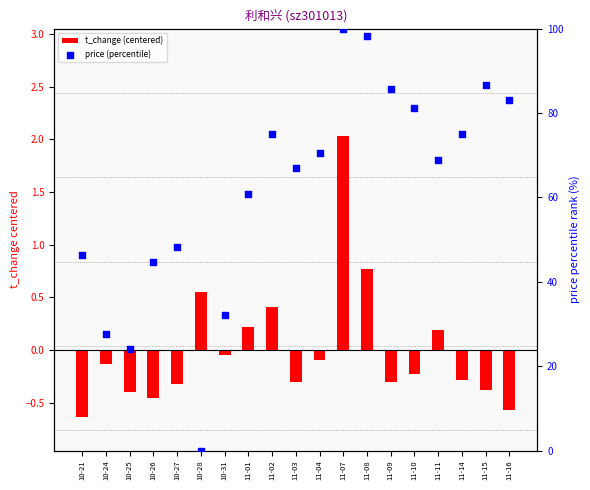

At how many categories does at least one series exceed 64?

11